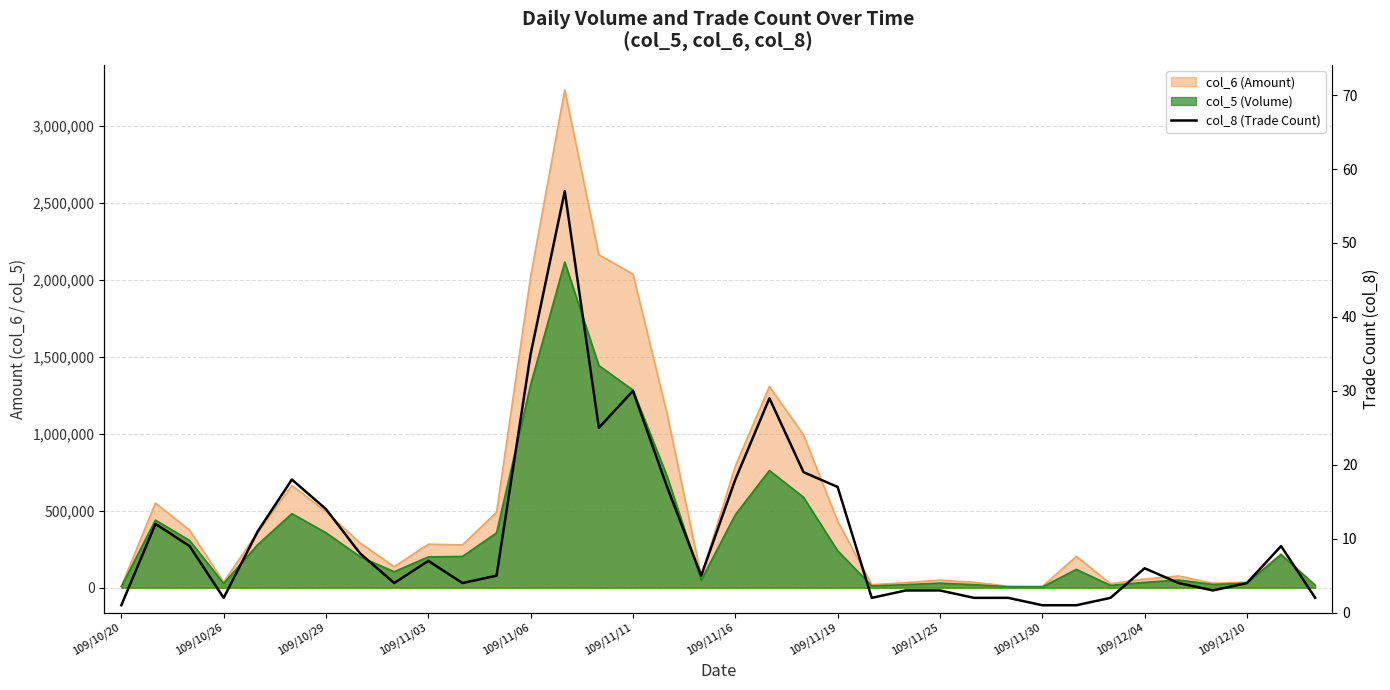

What is the minimum value shown in the chart?

1